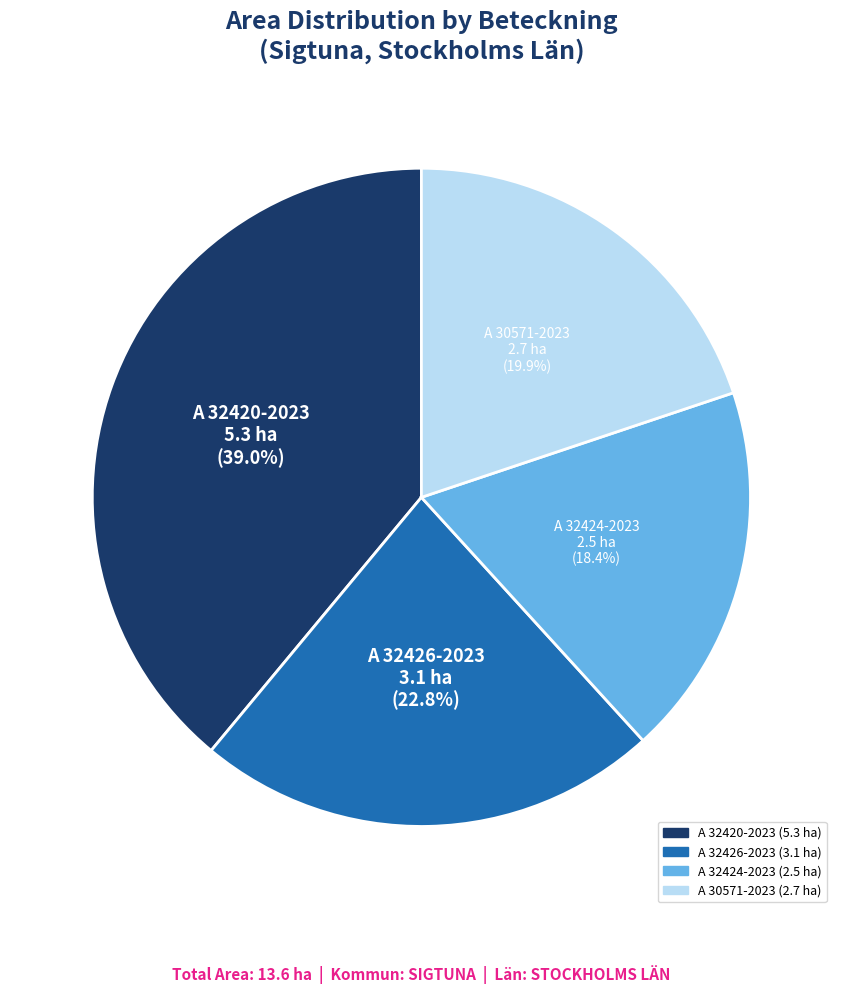

What is the largest slice in the pie chart?

A 32420-2023